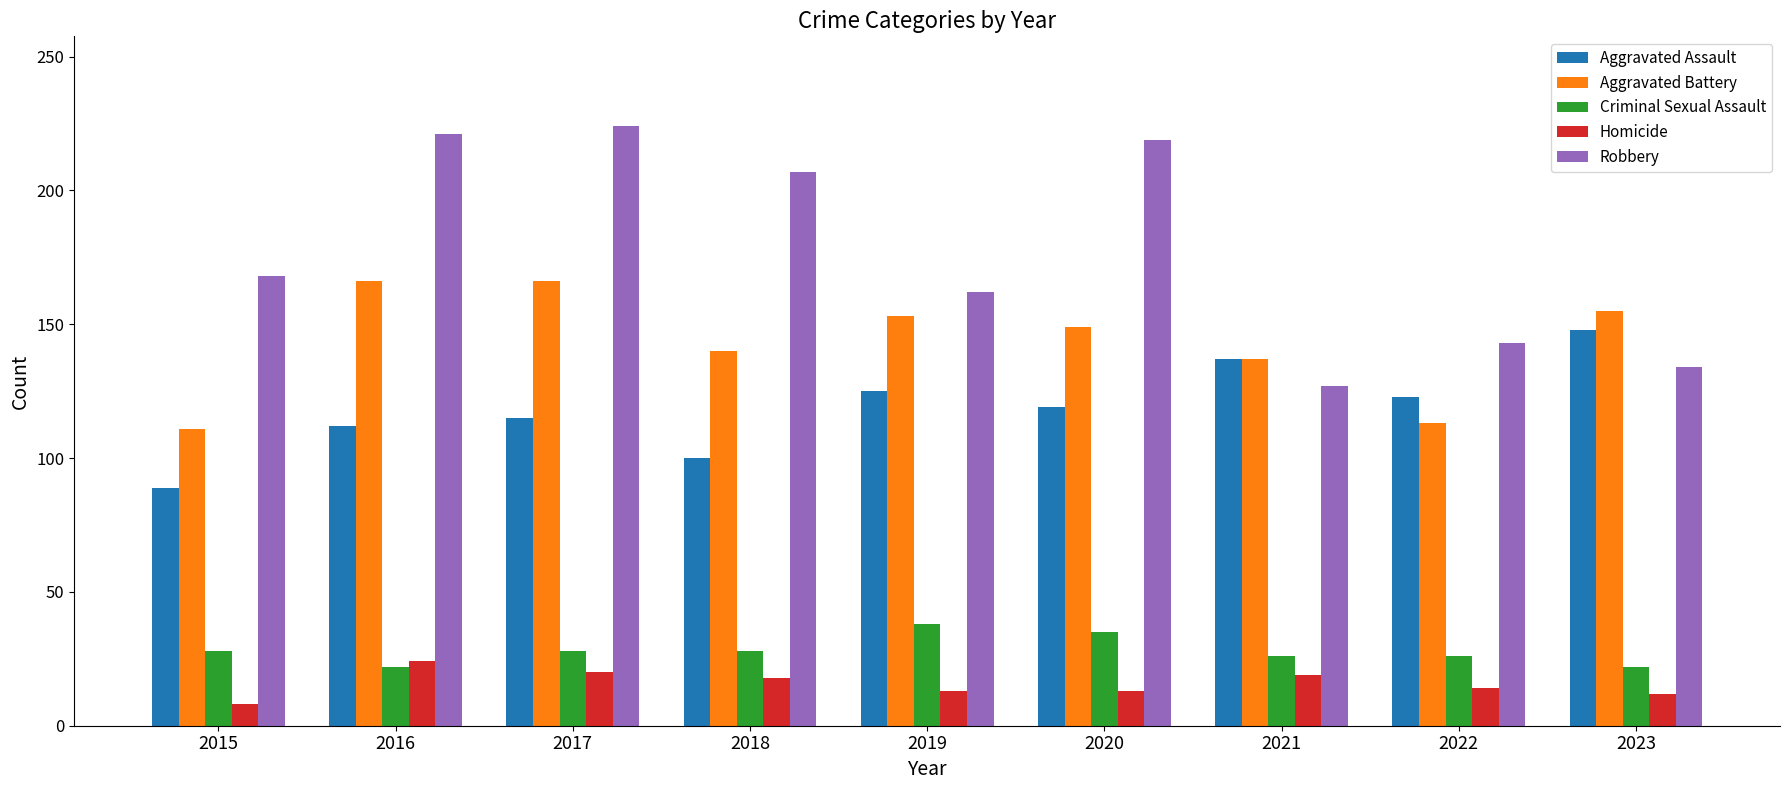

Which series changed the most between 2017 and 2023?

Robbery